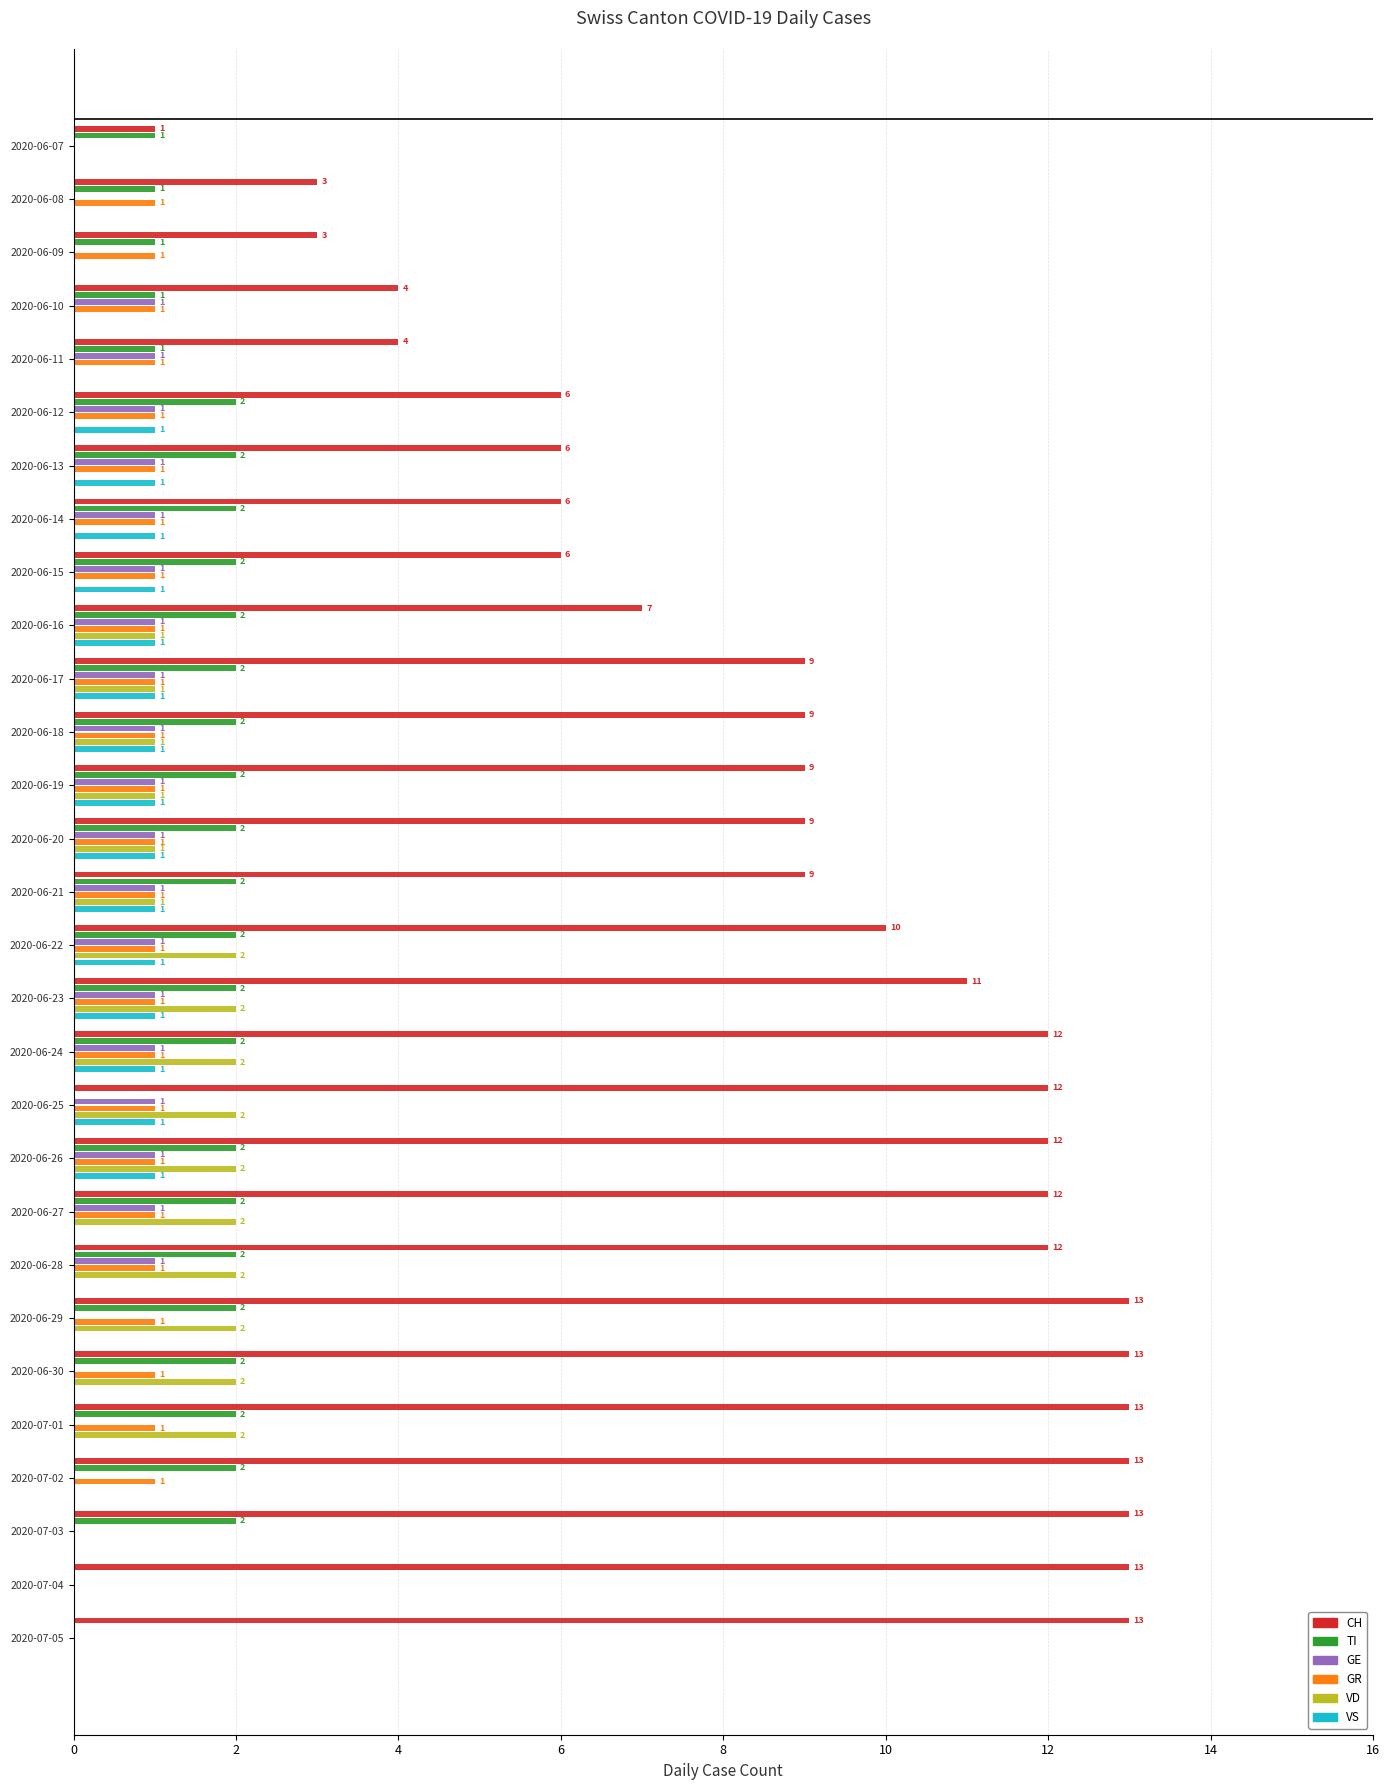

What is the sum of all VD values?

26